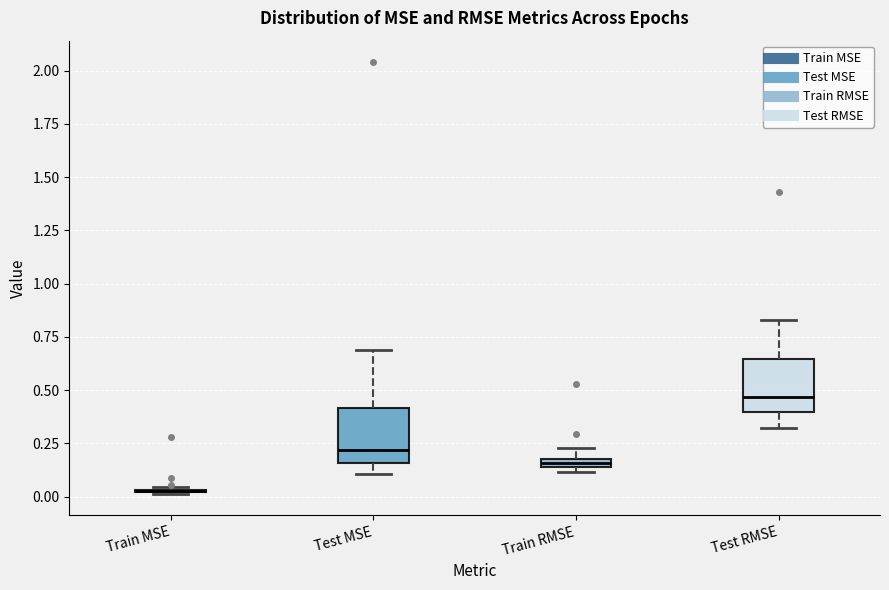

Where does the lower whisker of the box for Test MSE end on the y-axis? The values are not printed on the chart, so give them approximately, as read against the axis.

0.10